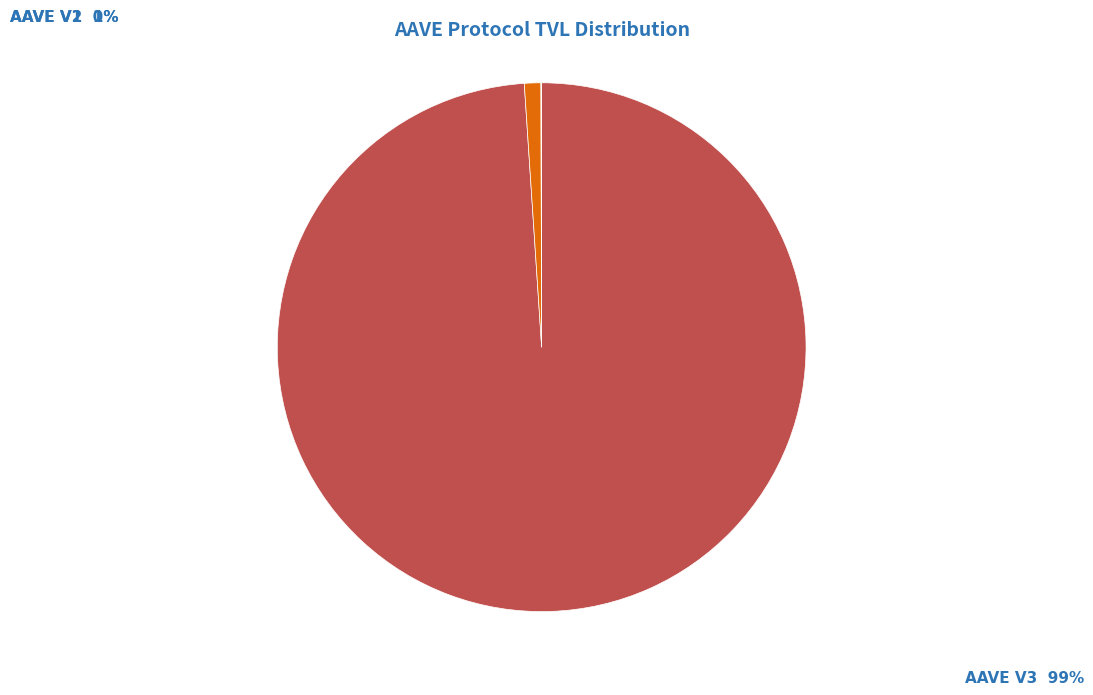

Is there any slice that represents more than half of the pie?

Yes